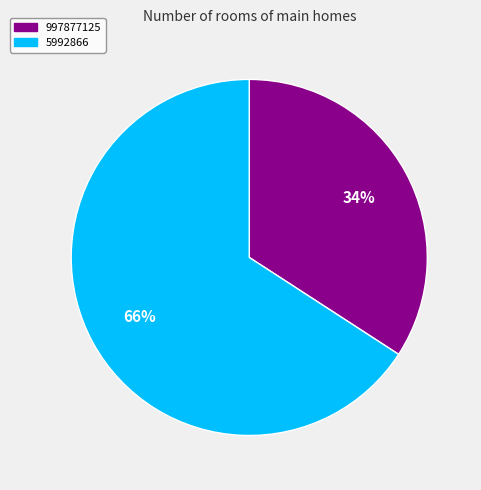

Is it true that 5992866 is 79% of the pie?

False